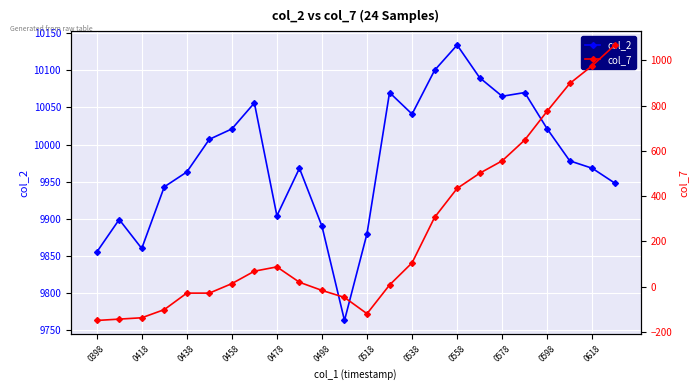

At how many categories does at least one series exceed 1356?

24